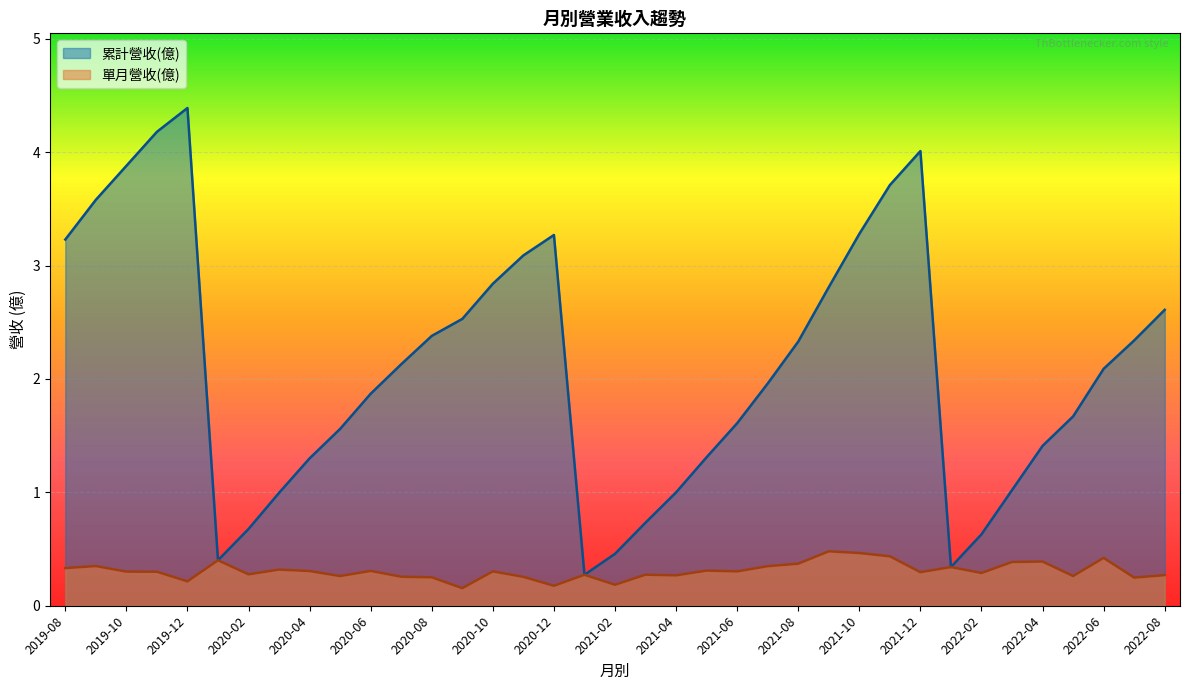

What is the smallest value displayed?

0.2